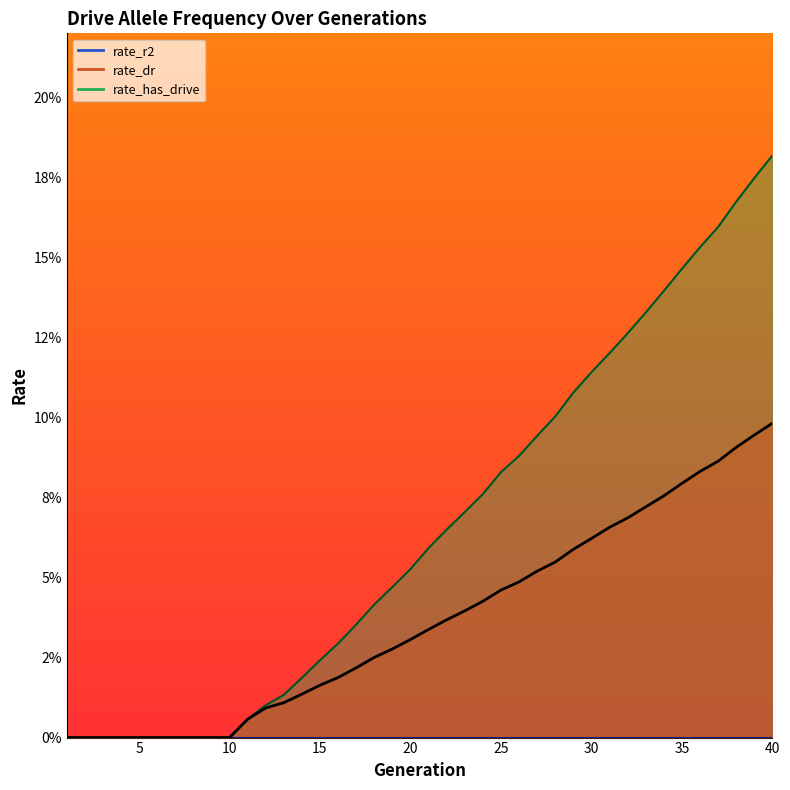

Rank the series at 27 from highest to lowest value.

rate_has_drive, rate_dr